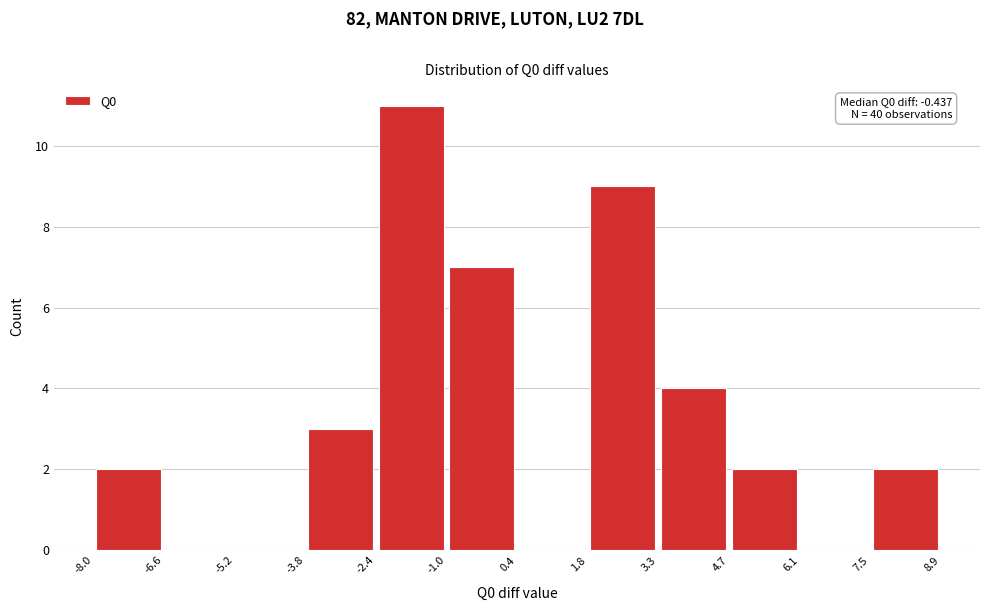

Over which range of the x-axis is the bar tallest?

-2.4 to -1.0